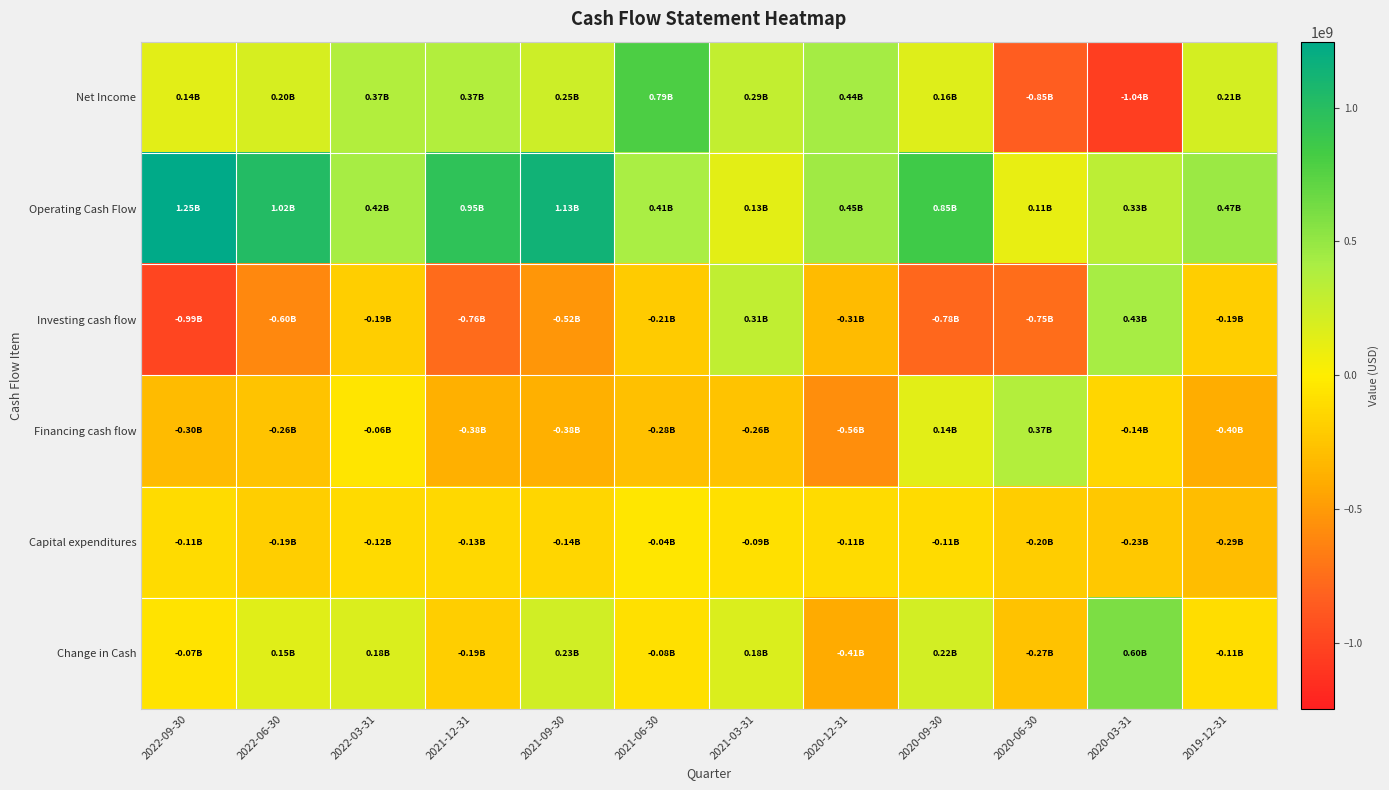

At which category is the sum across all series the highest?

2022-03-31